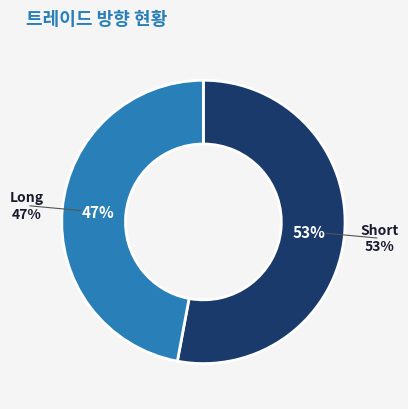

True or false: Short accounts for 60% of the total.

False